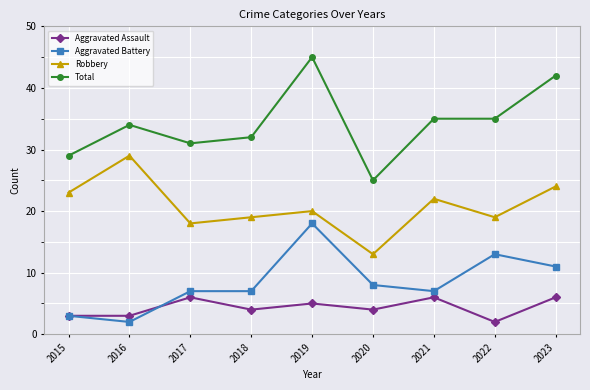

Reading left to right, what are all the values shown in this chart?

Aggravated Assault: 2015=3	2016=3	2017=6	2018=4	2019=5	2020=4	2021=6	2022=2	2023=6
Aggravated Battery: 2015=3	2016=2	2017=7	2018=7	2019=18	2020=8	2021=7	2022=13	2023=11
Robbery: 2015=23	2016=29	2017=18	2018=19	2019=20	2020=13	2021=22	2022=19	2023=24
Total: 2015=29	2016=34	2017=31	2018=32	2019=45	2020=25	2021=35	2022=35	2023=42